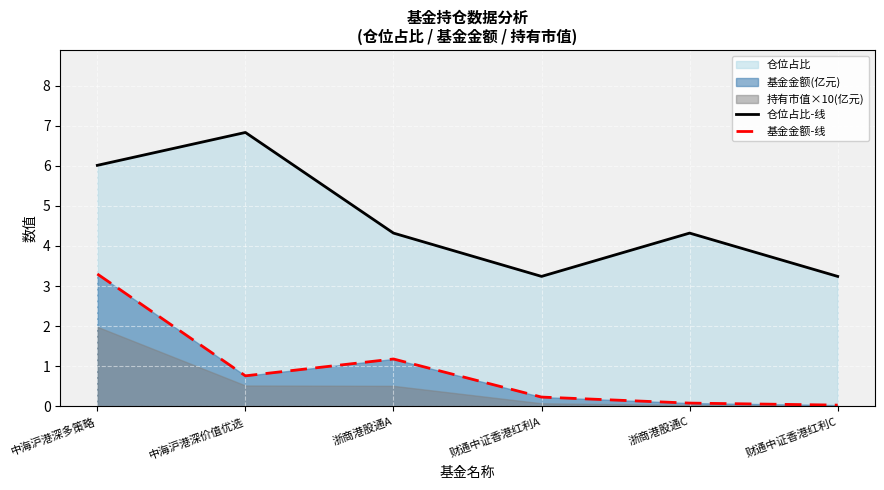

Where is the first local minimum for 基金金额-线?

中海沪港深价值优选